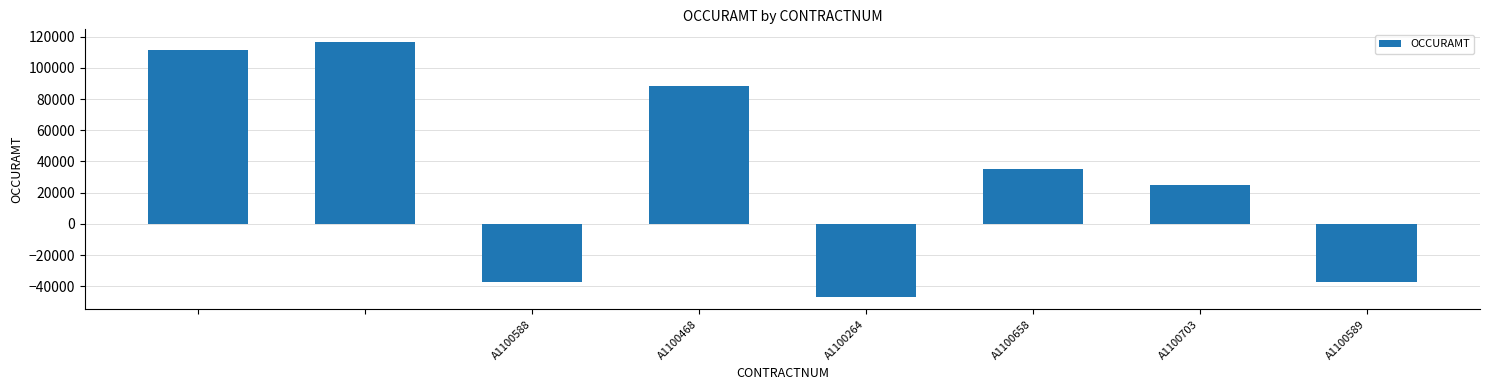

How many values are below 34950?

4